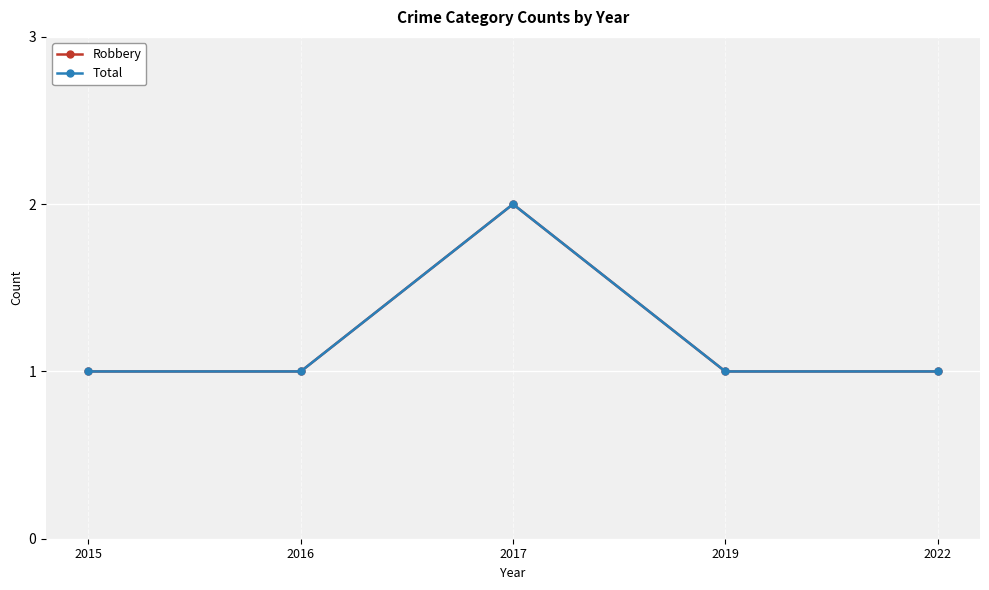

What is the minimum value for Robbery?

1